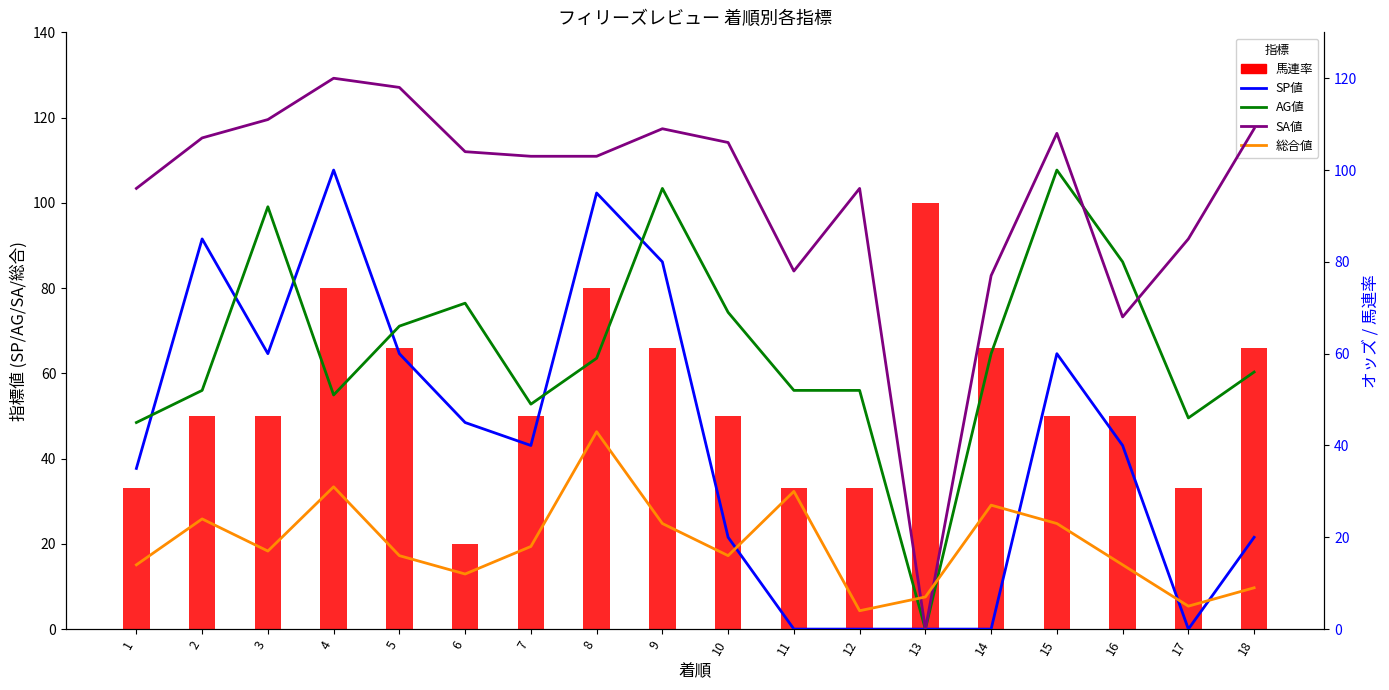

Which series has the largest range (max minus min)?

SA値